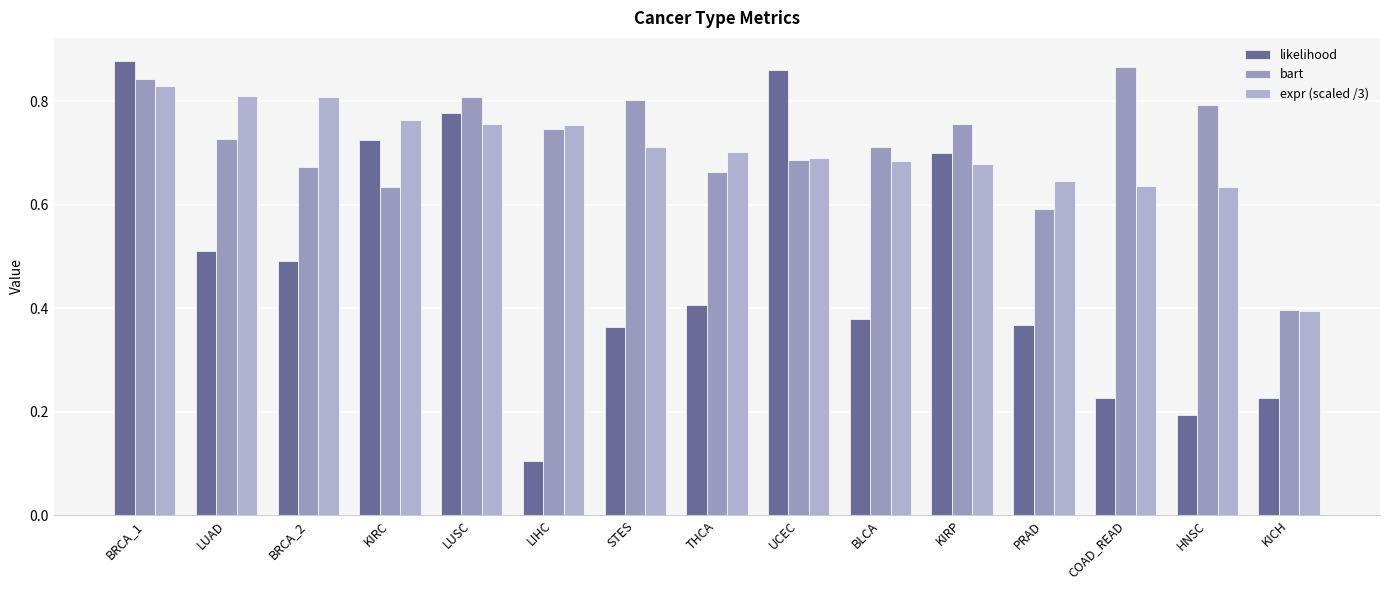

Reading left to right, what are all the values shown in this chart?

likelihood: 0.9	0.5	0.5	0.7	0.8	0.1	0.4	0.4	0.9	0.4	0.7	0.4	0.2	0.2	0.2
bart: 0.8	0.7	0.7	0.6	0.8	0.7	0.8	0.7	0.7	0.7	0.8	0.6	0.9	0.8	0.4
expr (scaled /3): 0.8	0.8	0.8	0.8	0.8	0.8	0.7	0.7	0.7	0.7	0.7	0.6	0.6	0.6	0.4